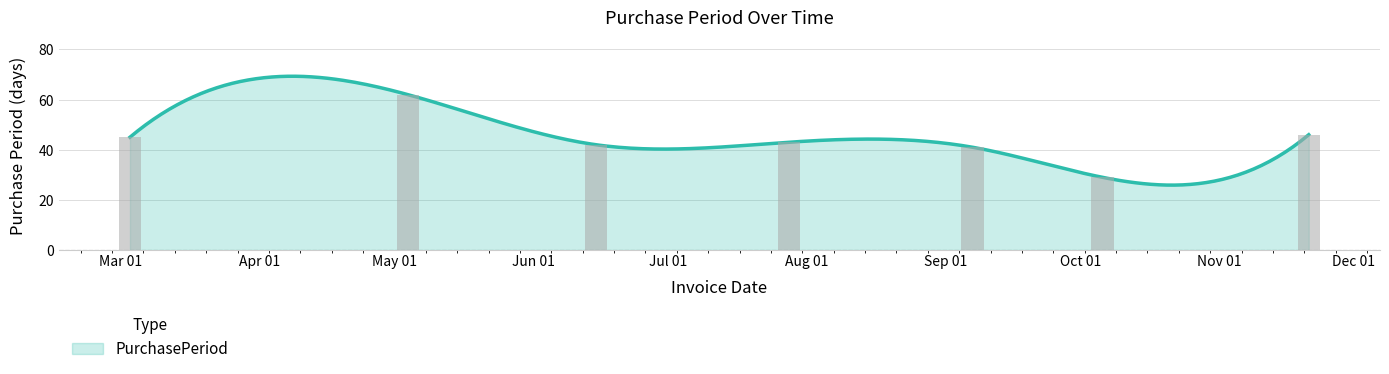

What is the difference between the second highest and minimum values?

17